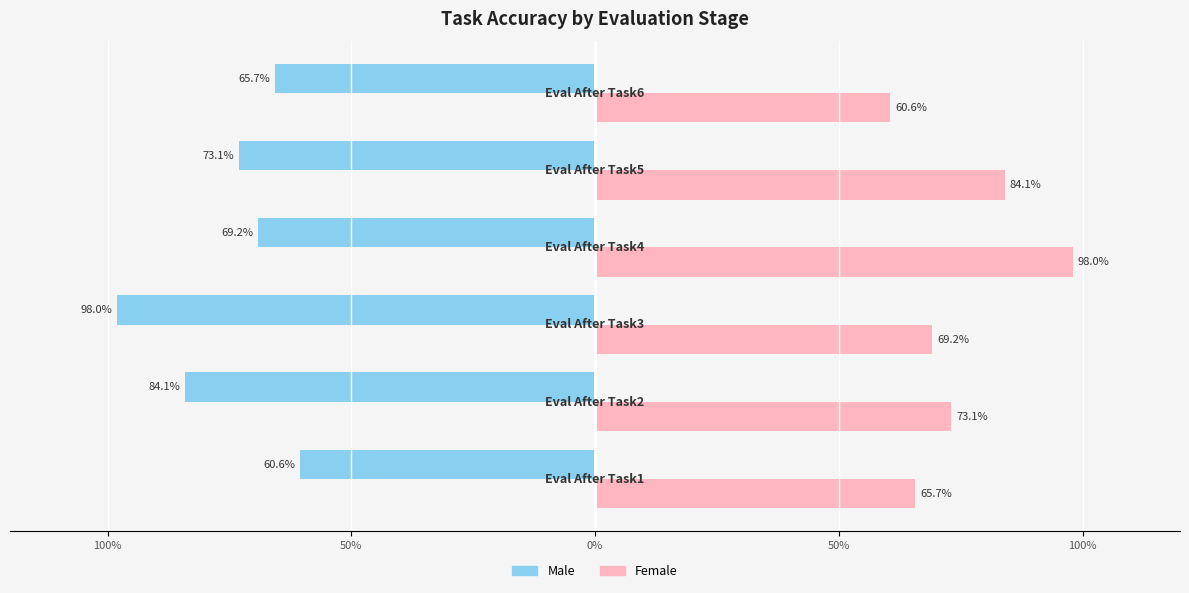

What are all the series names shown in the legend?

Male, Female